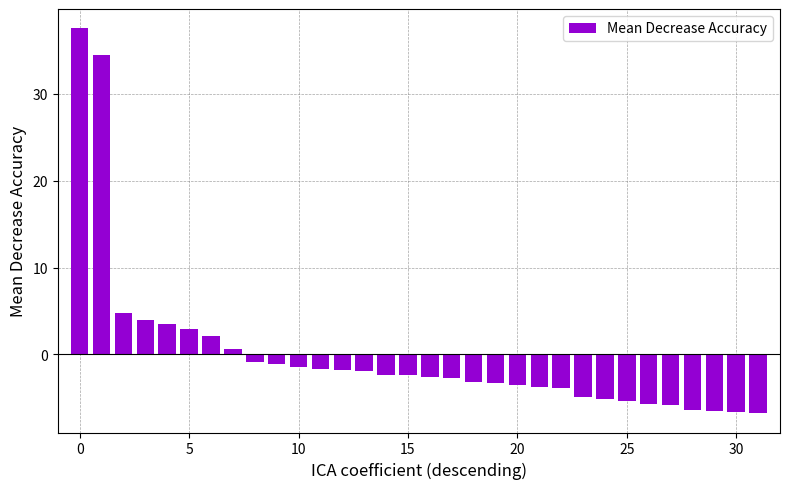

Does the chart contain stacked bars?

No